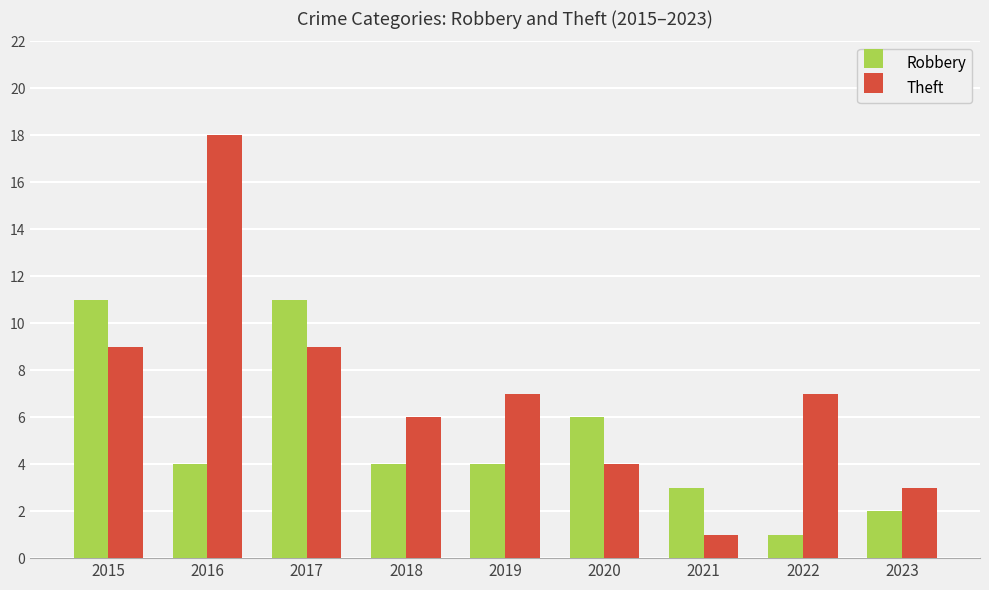

What is the maximum value for Robbery?

11